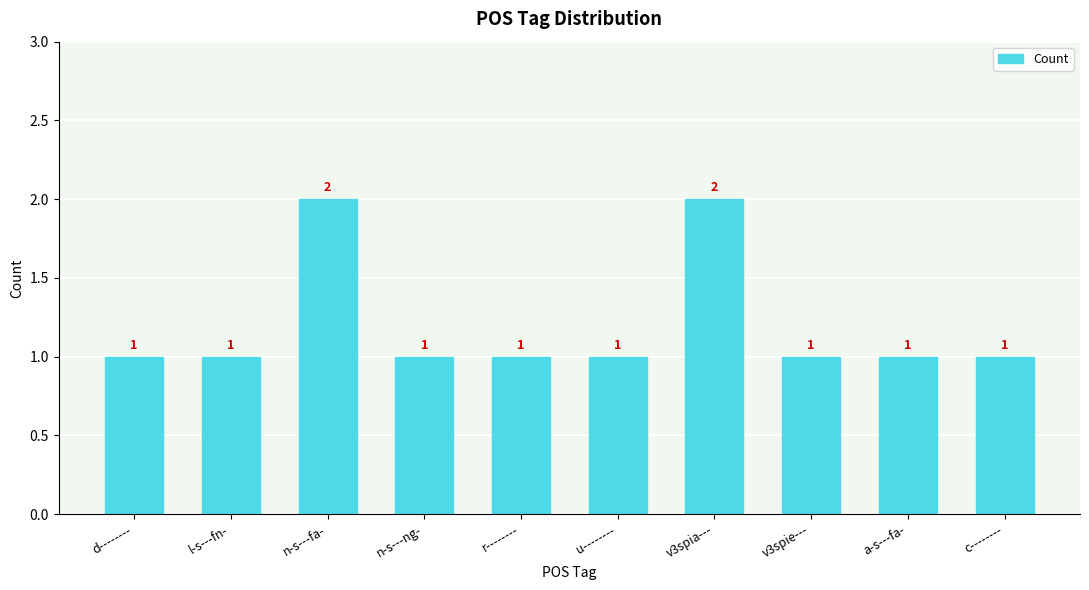

Count the values in the range 1 to 2.

10